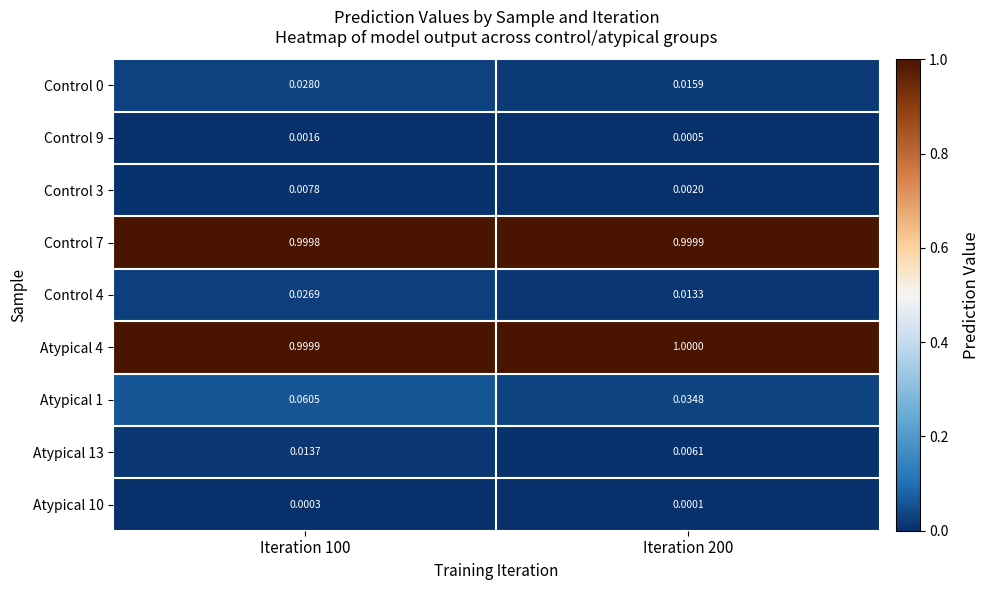

Count the number of data series in this chart.

9